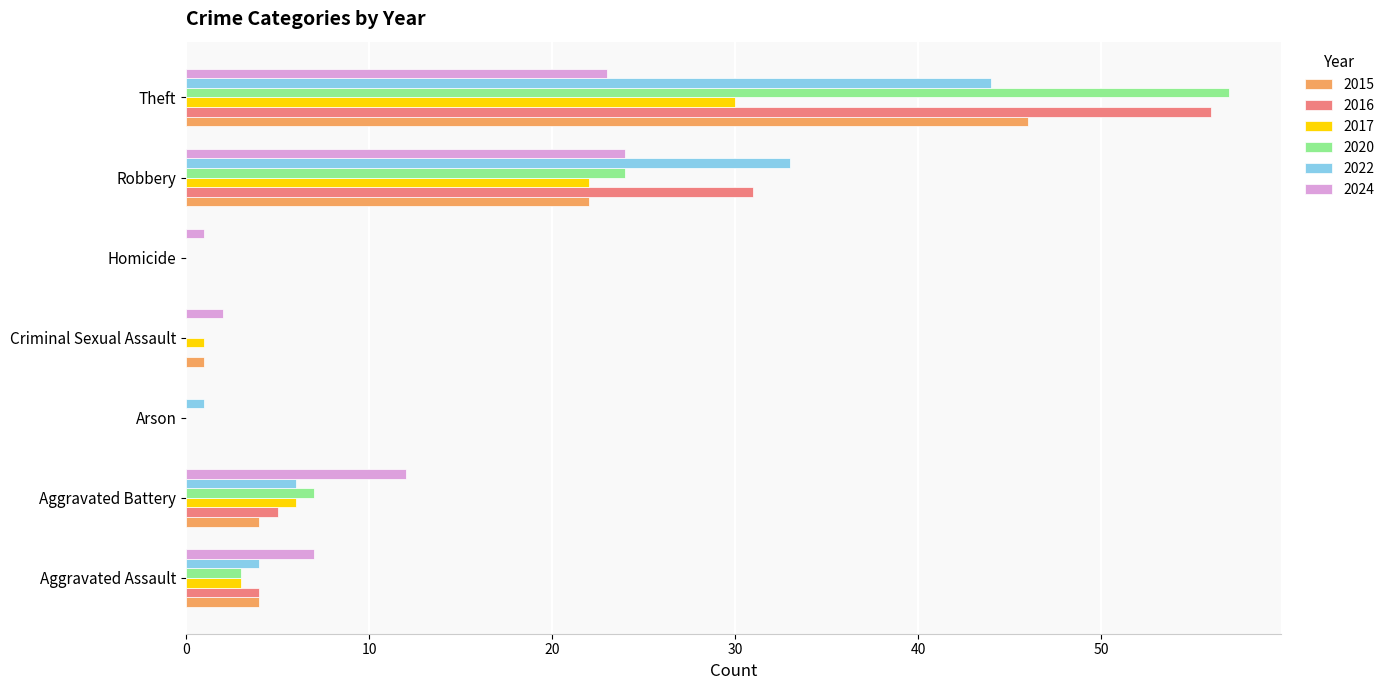

The value of 2020 at Arson is 0. True or false?

True